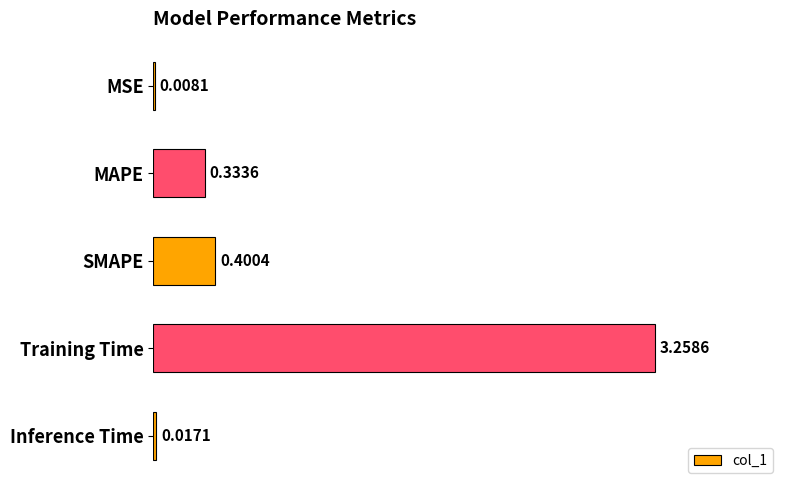

At which category does the chart reach its peak across all series?

Training Time